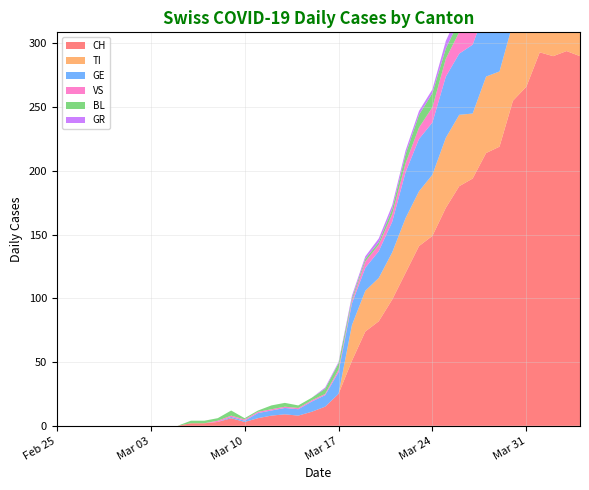

Reading left to right, transcribe all the data shown in this chart.

CH: 2020-02-25=0	2020-02-26=0	2020-02-27=0	2020-02-28=0	2020-02-29=0	2020-03-01=0	2020-03-02=0	2020-03-03=0	2020-03-04=0	2020-03-05=0	2020-03-06=2	2020-03-07=2	2020-03-08=3	2020-03-09=6	2020-03-10=3	2020-03-11=6	2020-03-12=8	2020-03-13=9	2020-03-14=8	2020-03-15=11	2020-03-16=15	2020-03-17=25	2020-03-18=51	2020-03-19=74	2020-03-20=82	2020-03-21=99	2020-03-22=120	2020-03-23=141	2020-03-24=149	2020-03-25=171	2020-03-26=188	2020-03-27=194	2020-03-28=214	2020-03-29=219	2020-03-30=255	2020-03-31=266	2020-04-01=293	2020-04-02=290	2020-04-03=294	2020-04-04=290
TI: 2020-02-25=0	2020-02-26=0	2020-02-27=0	2020-02-28=0	2020-02-29=0	2020-03-01=0	2020-03-02=0	2020-03-03=0	2020-03-04=0	2020-03-05=0	2020-03-06=0	2020-03-07=0	2020-03-08=0	2020-03-09=0	2020-03-10=0	2020-03-11=0	2020-03-12=0	2020-03-13=0	2020-03-14=0	2020-03-15=0	2020-03-16=0	2020-03-17=0	2020-03-18=28	2020-03-19=32	2020-03-20=34	2020-03-21=37	2020-03-22=43	2020-03-23=43	2020-03-24=48	2020-03-25=55	2020-03-26=56	2020-03-27=51	2020-03-28=60	2020-03-29=59	2020-03-30=61	2020-03-31=67	2020-04-01=72	2020-04-02=73	2020-04-03=67	2020-04-04=67
GR: 2020-02-25=0	2020-02-26=0	2020-02-27=0	2020-02-28=0	2020-02-29=0	2020-03-01=0	2020-03-02=0	2020-03-03=0	2020-03-04=0	2020-03-05=0	2020-03-06=0	2020-03-07=0	2020-03-08=0	2020-03-09=0	2020-03-10=0	2020-03-11=0	2020-03-12=0	2020-03-13=0	2020-03-14=0	2020-03-15=0	2020-03-16=1	2020-03-17=1	2020-03-18=2	2020-03-19=2	2020-03-20=3	2020-03-21=3	2020-03-22=3	2020-03-23=3	2020-03-24=3	2020-03-25=6	2020-03-26=7	2020-03-27=7	2020-03-28=8	2020-03-29=8	2020-03-30=9	2020-03-31=10	2020-04-01=11	2020-04-02=11	2020-04-03=10	2020-04-04=10
VS: 2020-02-25=0	2020-02-26=0	2020-02-27=0	2020-02-28=0	2020-02-29=0	2020-03-01=0	2020-03-02=0	2020-03-03=0	2020-03-04=0	2020-03-05=0	2020-03-06=0	2020-03-07=0	2020-03-08=1	2020-03-09=1	2020-03-10=1	2020-03-11=1	2020-03-12=1	2020-03-13=1	2020-03-14=1	2020-03-15=1	2020-03-16=1	2020-03-17=2	2020-03-18=2	2020-03-19=5	2020-03-20=5	2020-03-21=6	2020-03-22=7	2020-03-23=9	2020-03-24=12	2020-03-25=14	2020-03-26=17	2020-03-27=16	2020-03-28=19	2020-03-29=21	2020-03-30=23	2020-03-31=23	2020-04-01=25	2020-04-02=24	2020-04-03=23	2020-04-04=23
BL: 2020-02-25=0	2020-02-26=0	2020-02-27=0	2020-02-28=0	2020-02-29=0	2020-03-01=0	2020-03-02=0	2020-03-03=0	2020-03-04=0	2020-03-05=0	2020-03-06=2	2020-03-07=2	2020-03-08=2	2020-03-09=4	2020-03-10=1	2020-03-11=1	2020-03-12=3	2020-03-13=3	2020-03-14=2	2020-03-15=2	2020-03-16=4	2020-03-17=5	2020-03-18=2	2020-03-19=2	2020-03-20=2	2020-03-21=4	2020-03-22=7	2020-03-23=10	2020-03-24=11	2020-03-25=8	2020-03-26=9	2020-03-27=11	2020-03-28=13	2020-03-29=14	2020-03-30=16	2020-03-31=16	2020-04-01=17	2020-04-02=18	2020-04-03=18	2020-04-04=17
GE: 2020-02-25=0	2020-02-26=0	2020-02-27=0	2020-02-28=0	2020-02-29=0	2020-03-01=0	2020-03-02=0	2020-03-03=0	2020-03-04=0	2020-03-05=0	2020-03-06=0	2020-03-07=0	2020-03-08=0	2020-03-09=1	2020-03-10=1	2020-03-11=4	2020-03-12=4	2020-03-13=5	2020-03-14=5	2020-03-15=8	2020-03-16=9	2020-03-17=17	2020-03-18=17	2020-03-19=18	2020-03-20=21	2020-03-21=24	2020-03-22=36	2020-03-23=41	2020-03-24=41	2020-03-25=48	2020-03-26=48	2020-03-27=54	2020-03-28=54	2020-03-29=55	2020-03-30=54	2020-03-31=49	2020-04-01=58	2020-04-02=54	2020-04-03=58	2020-04-04=51